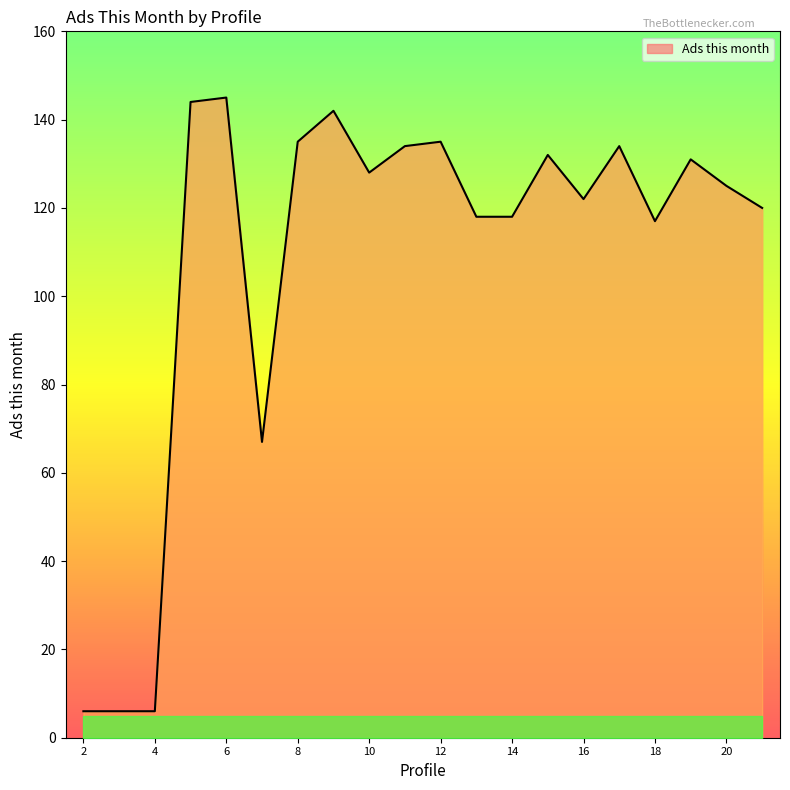

What is the minimum value shown in the chart?

6